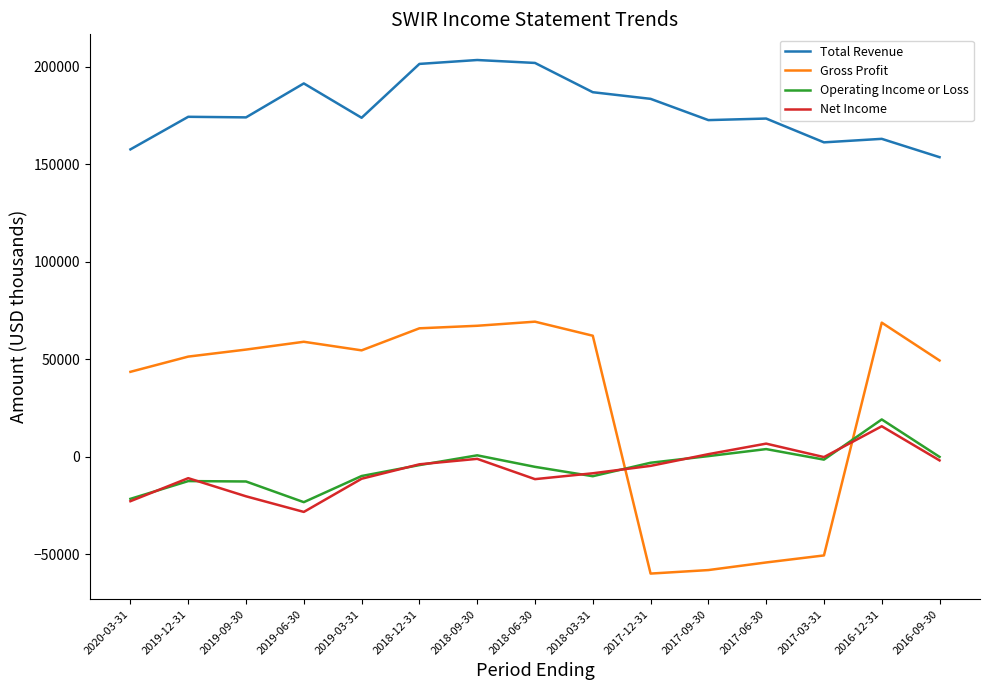

Where is the first local minimum for Gross Profit?

2019-03-31